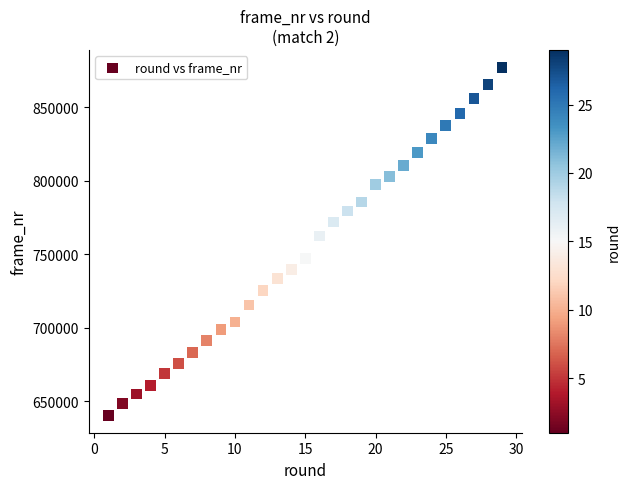

What is the range of X values (max minus min)?

28